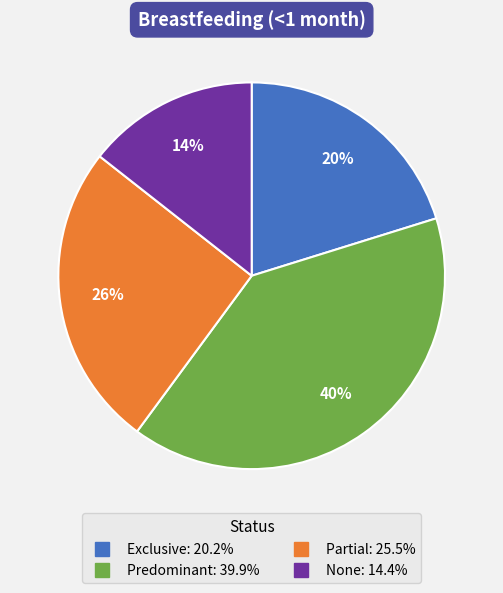

How many slices are in this pie chart?

4